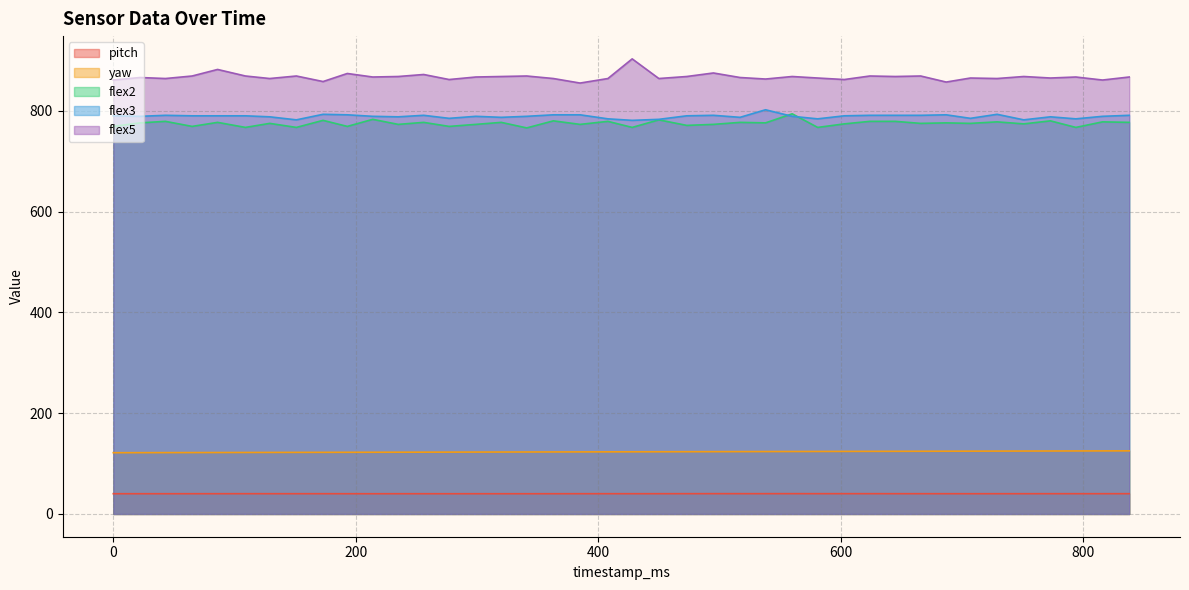

Rank the series by their maximum value, from lowest to highest.

pitch, yaw, flex2, flex3, flex5